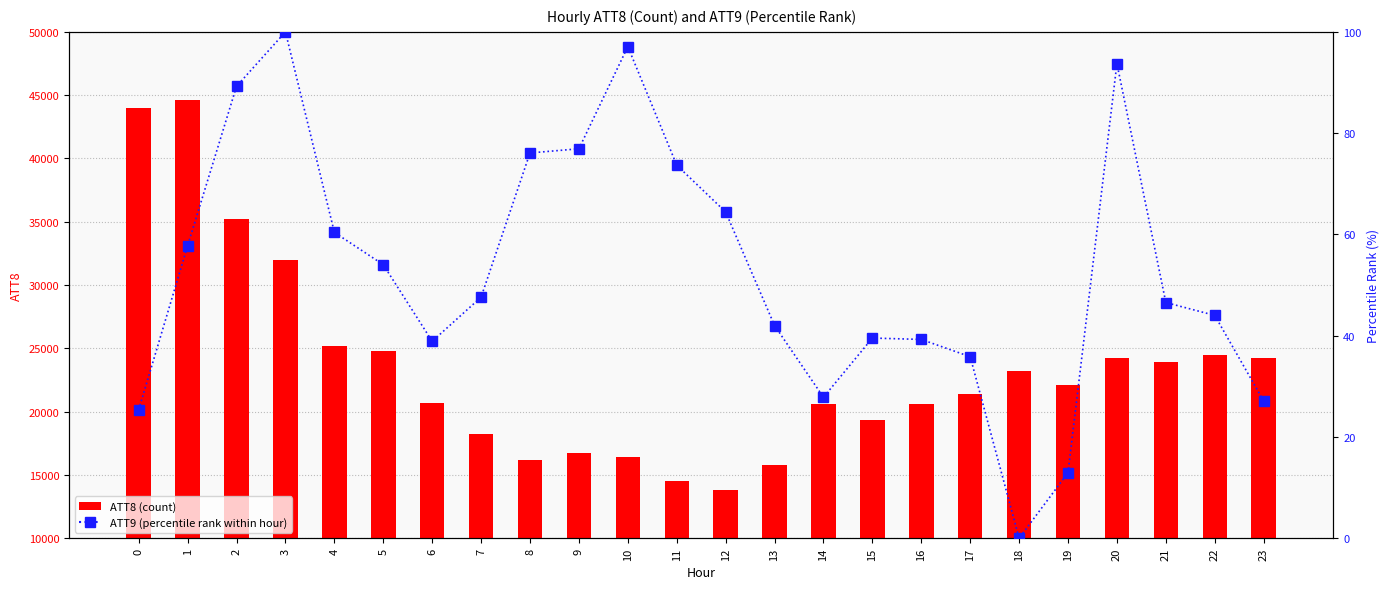

Rank the series by their maximum value, from lowest to highest.

ATT9 (percentile), ATT9 raw, ATT8 (traffic)